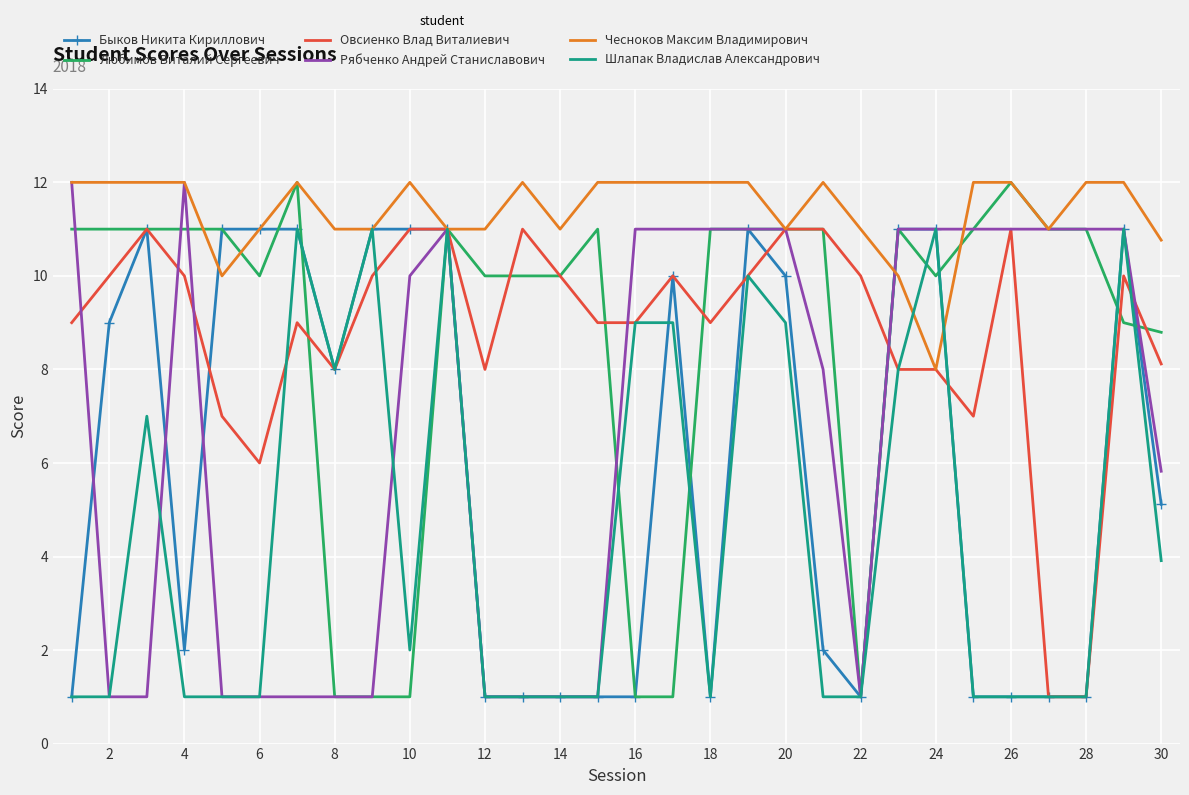

What is the maximum value shown in the chart?

12.0